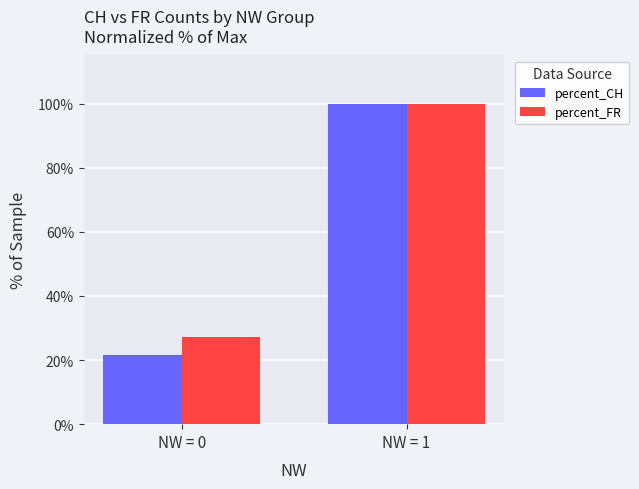

Which series changed the most between NW = 0 and NW = 1?

percent_CH